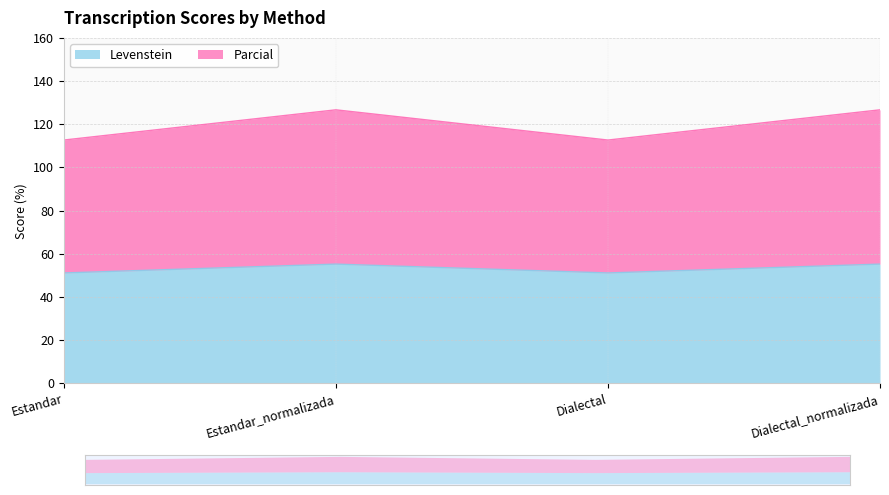

Which series changed the most between Estandar and Estandar_normalizada?

Parcial